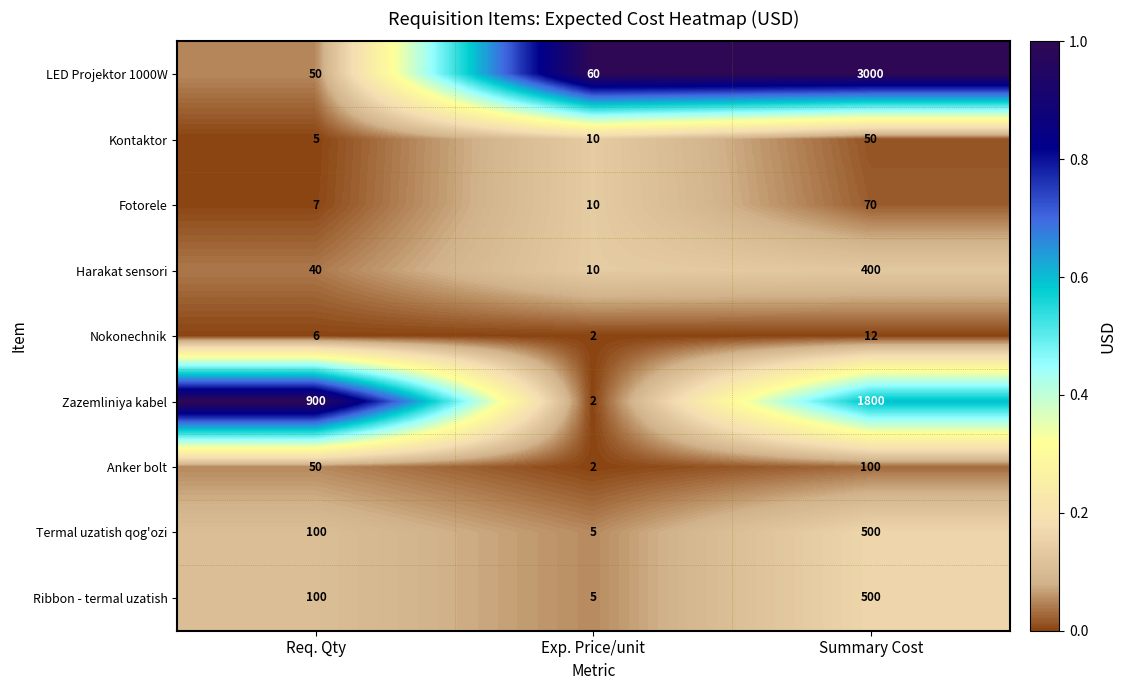

List the labels in order of Nokonechnik value, smallest first.

Exp. Price/unit, Req. Qty, Summary Cost